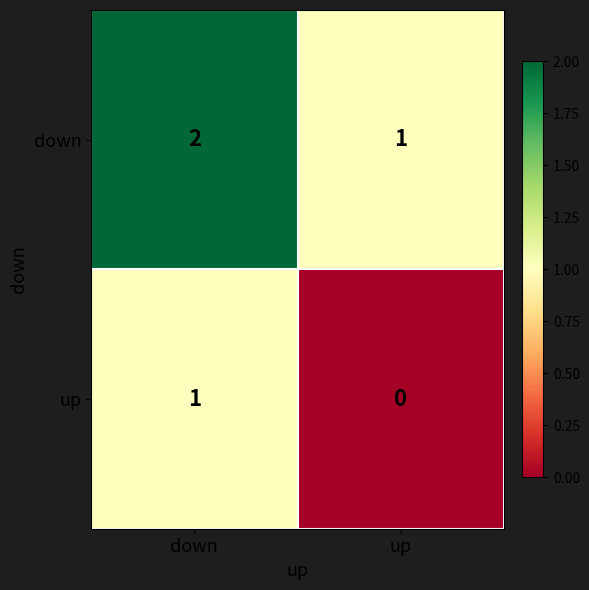

Count the number of categories in the chart.

2